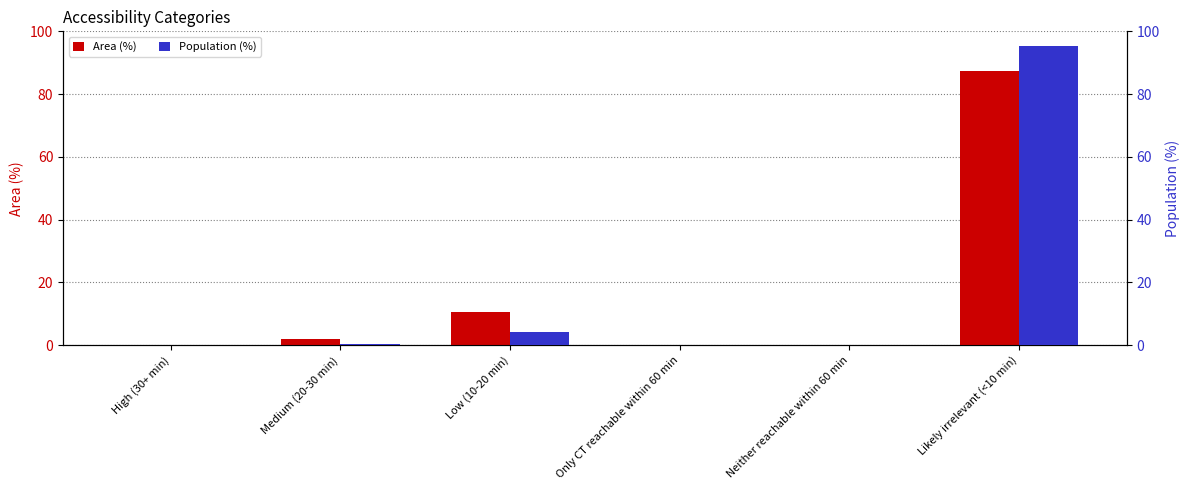

The Area (%) series shows 0.0 at Only CT reachable within 60 min. True or false?

True